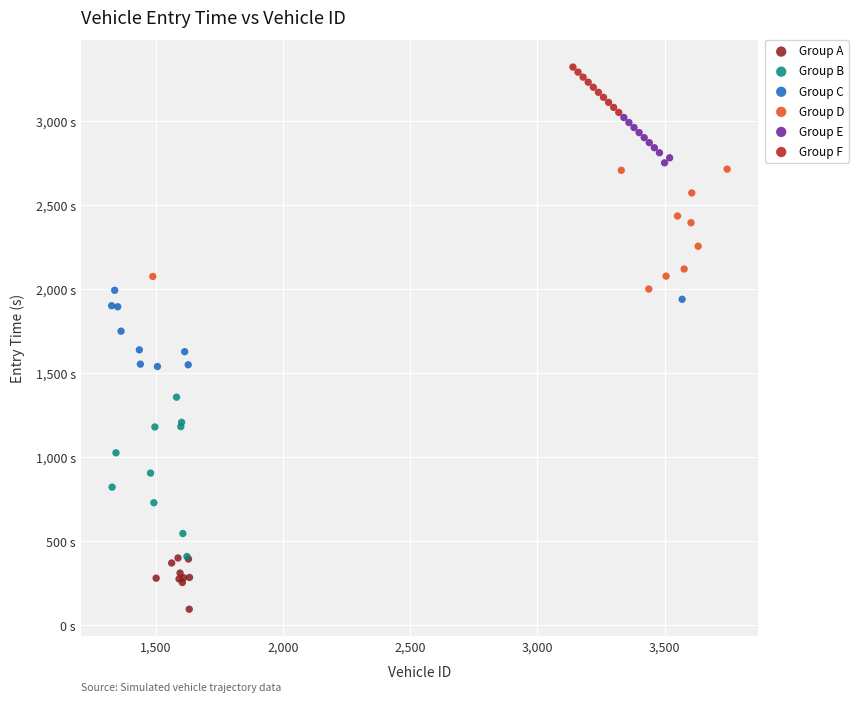

What are all the series names shown in the legend?

Group A, Group B, Group C, Group D, Group E, Group F